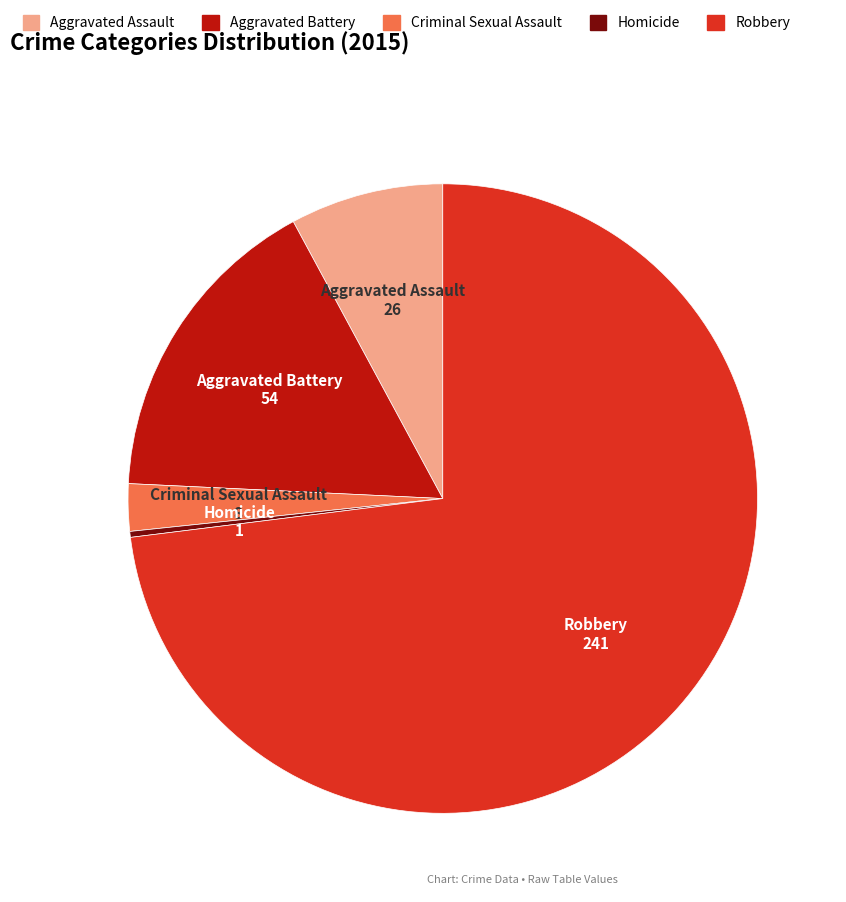

What is the largest slice in the pie chart?

Robbery